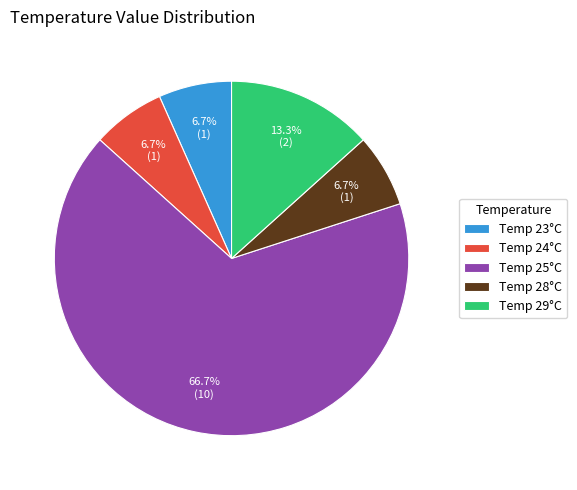

Does Temp 24°C account for over 50% of the chart?

No